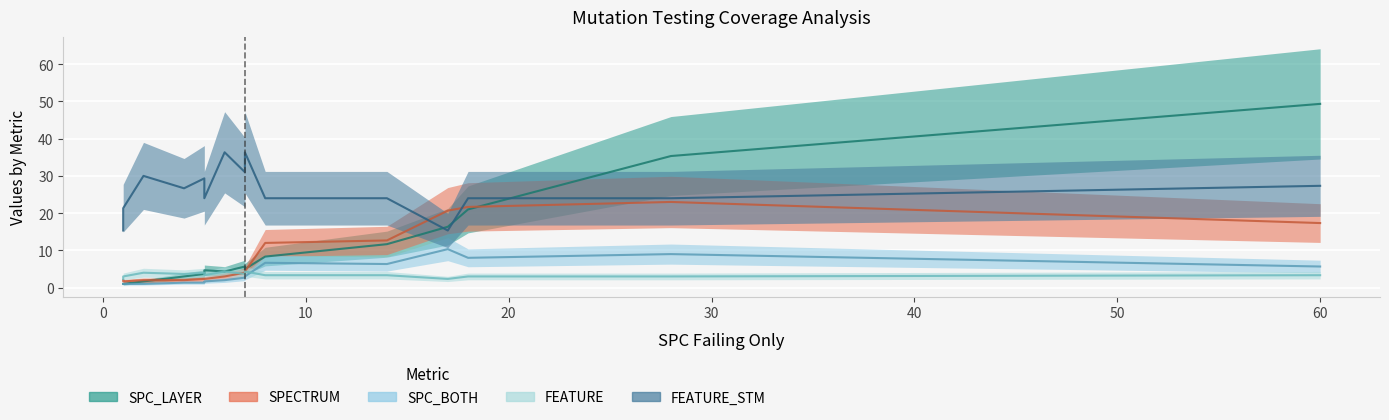

What is the lowest value of the SPC_LAYER series?

1